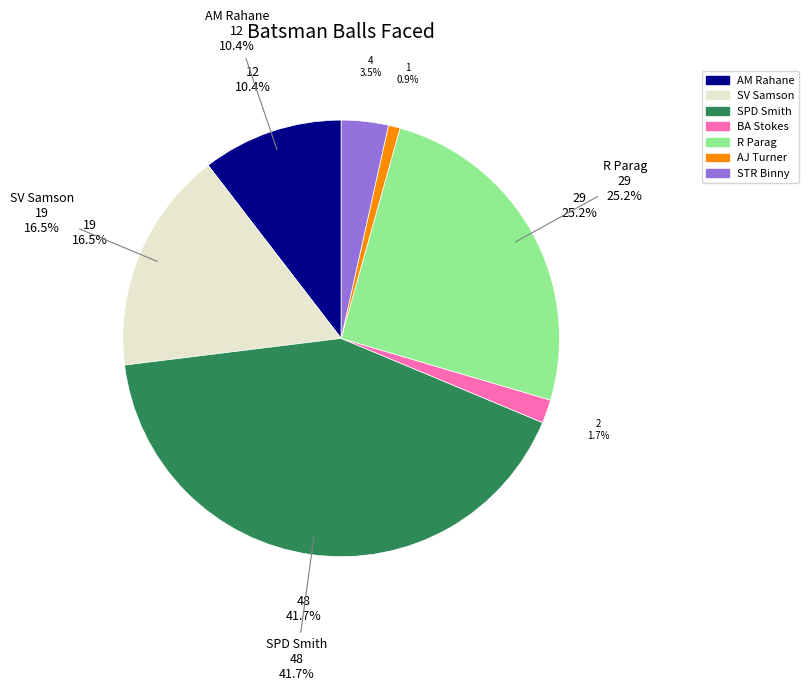

Combined, what portion of the pie is SV Samson and R Parag?

41.7%